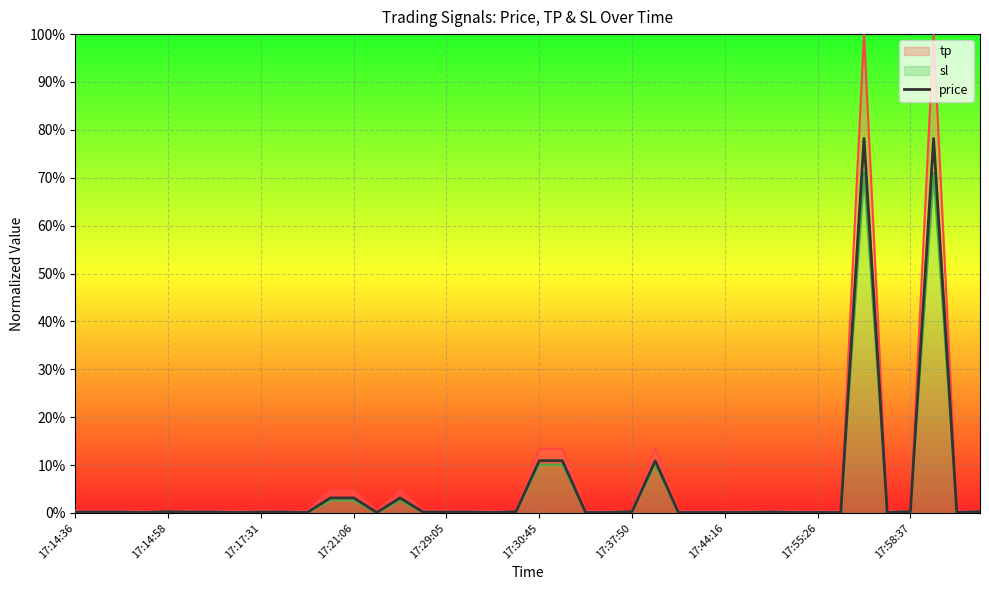

Between 35 and 38, which series saw the biggest shift?

tp